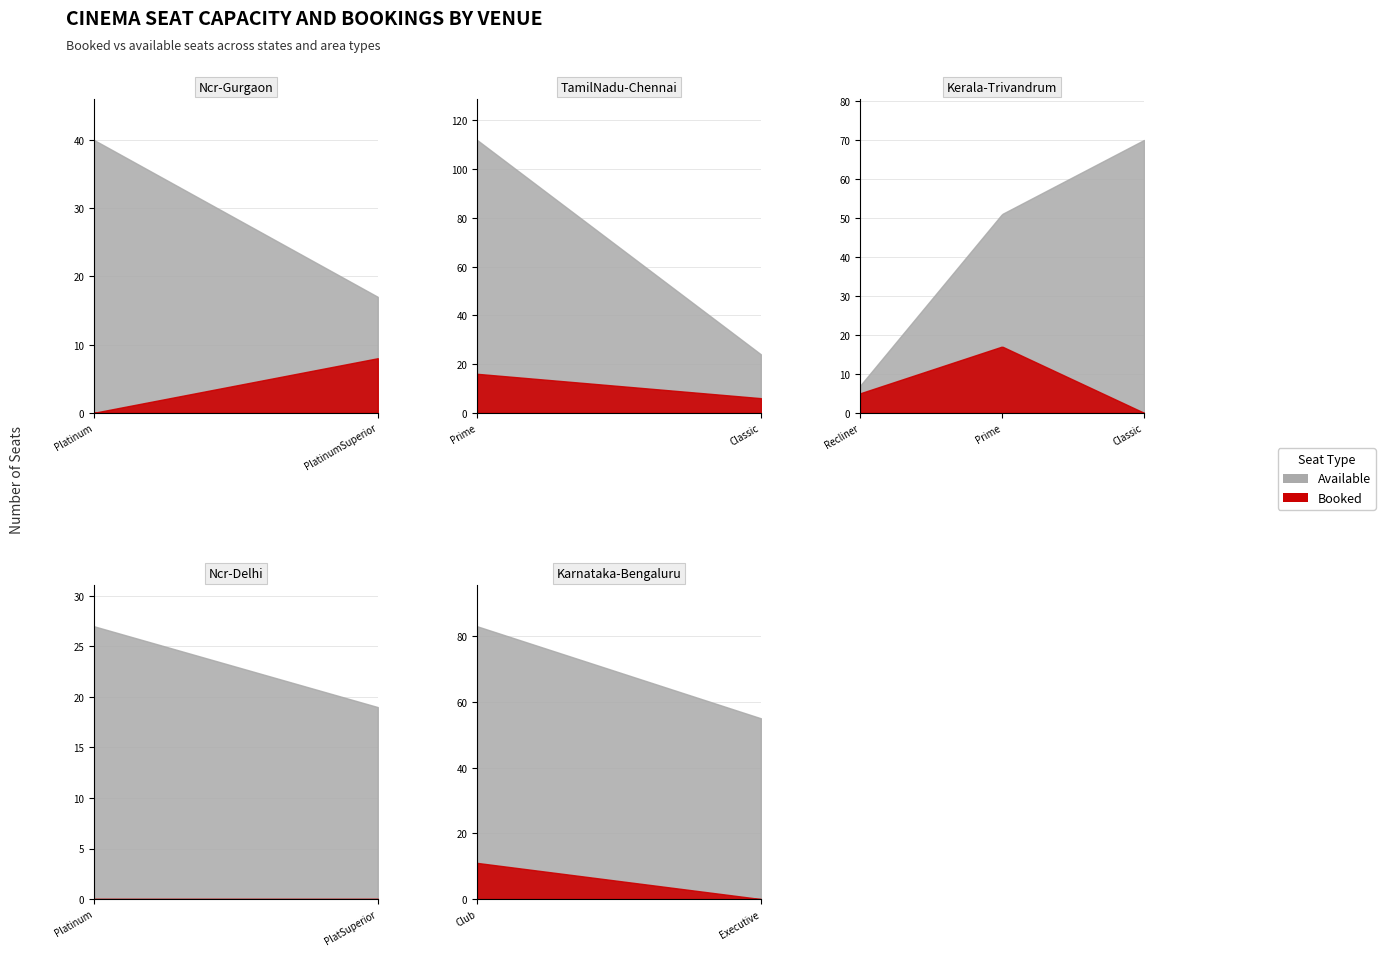

What is the average value of the capacity series?

46